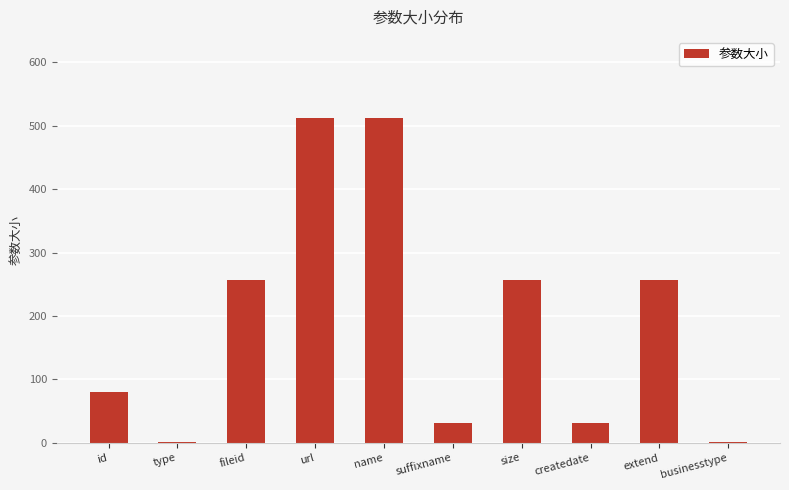

The value at name is 512. True or false?

True